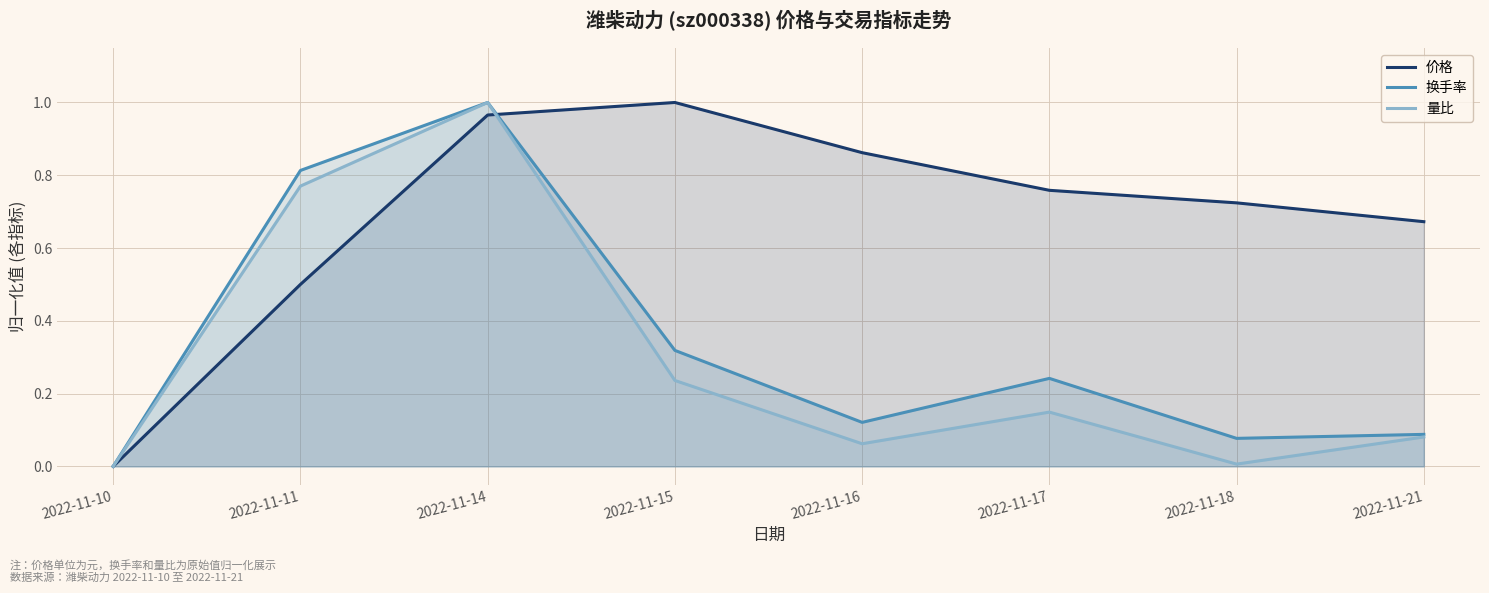

Where is the first local maximum for 换手率?

2022-11-14